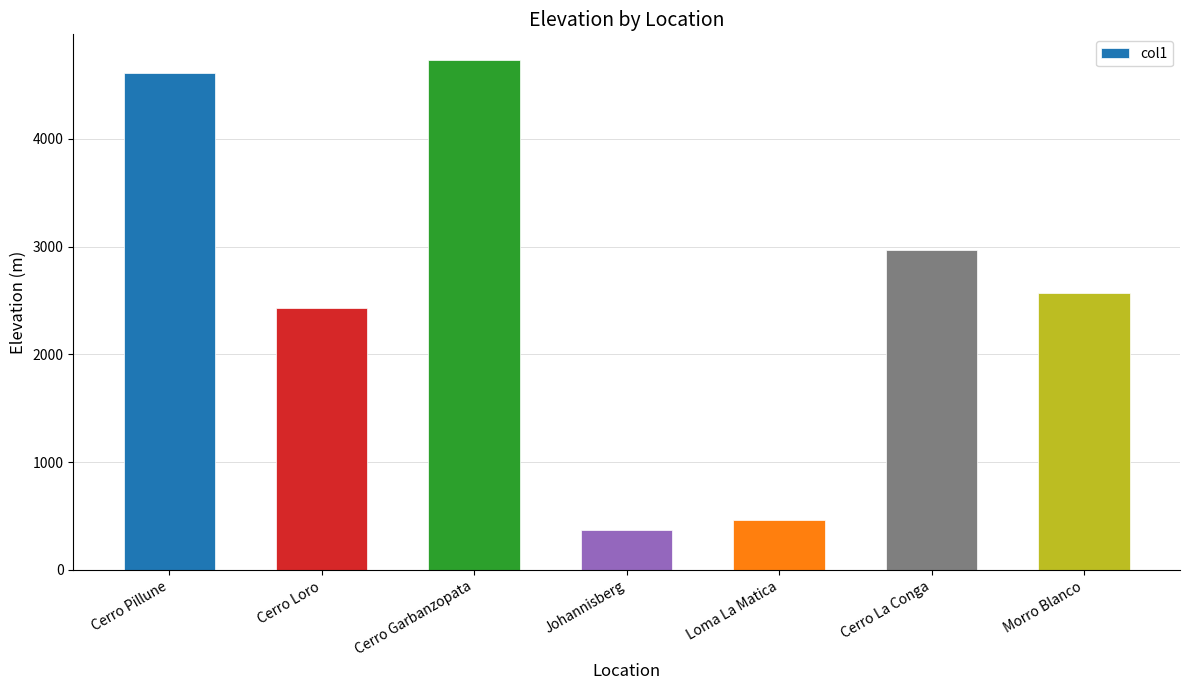

What position from the left is Morro Blanco?

7